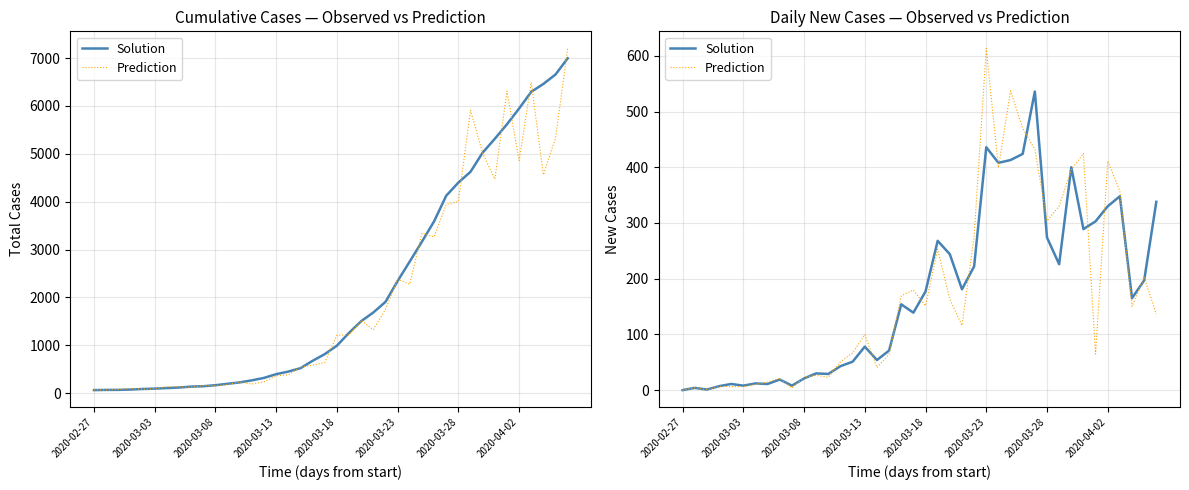

True or false: Solution has more than 2 points higher than both neighbors.

True